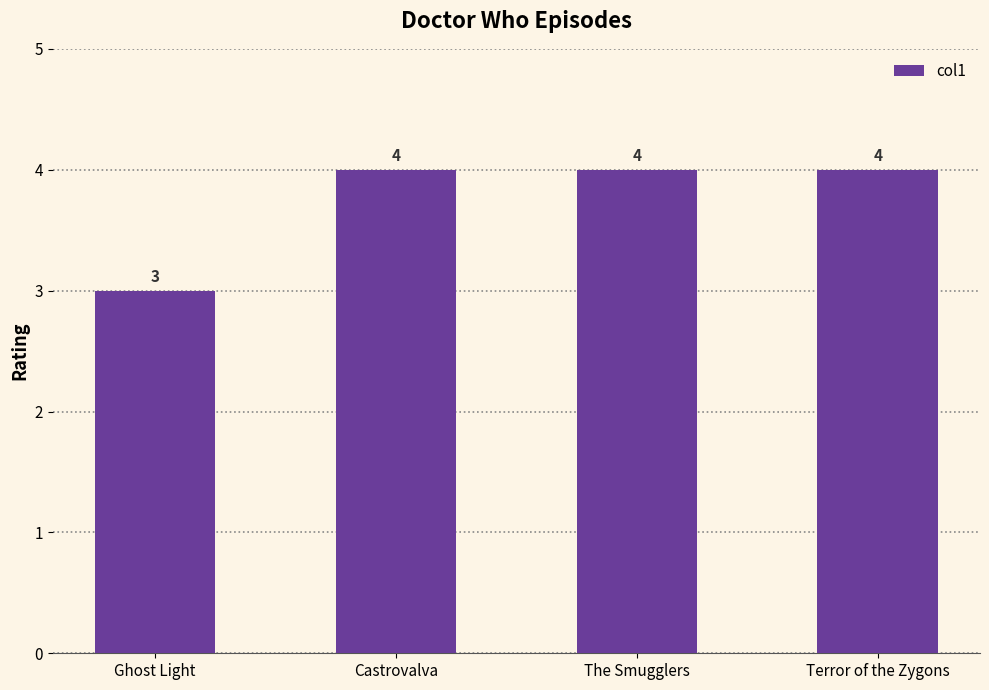

What is the sum of all values?

15